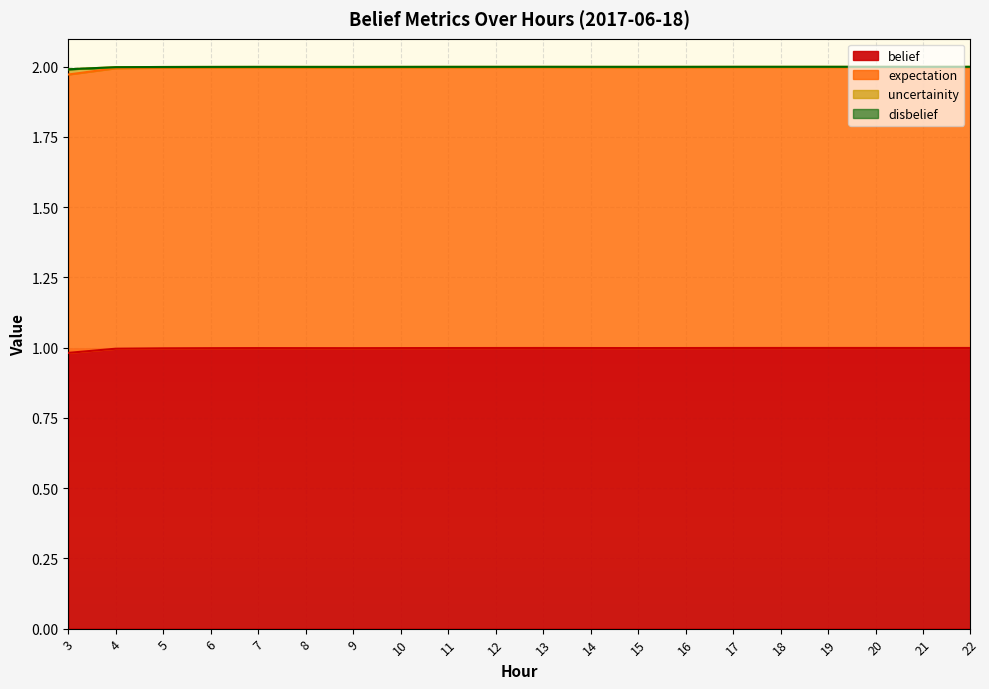

Count the number of categories in the chart.

20